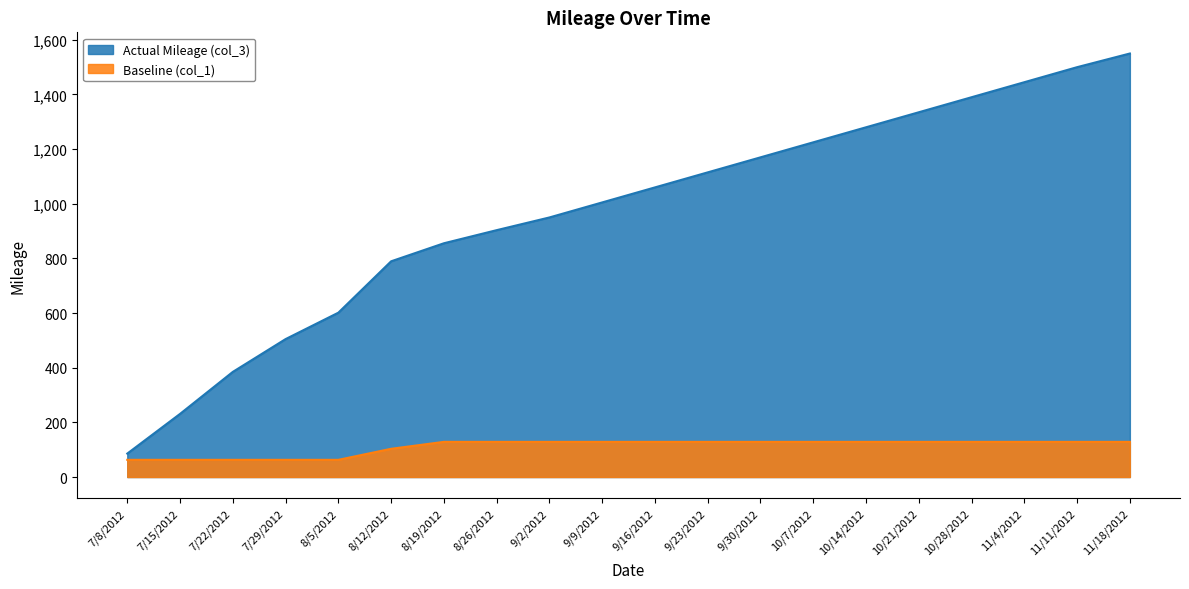

What are all the series names shown in the legend?

Actual Mileage (col_3), Baseline (col_1)